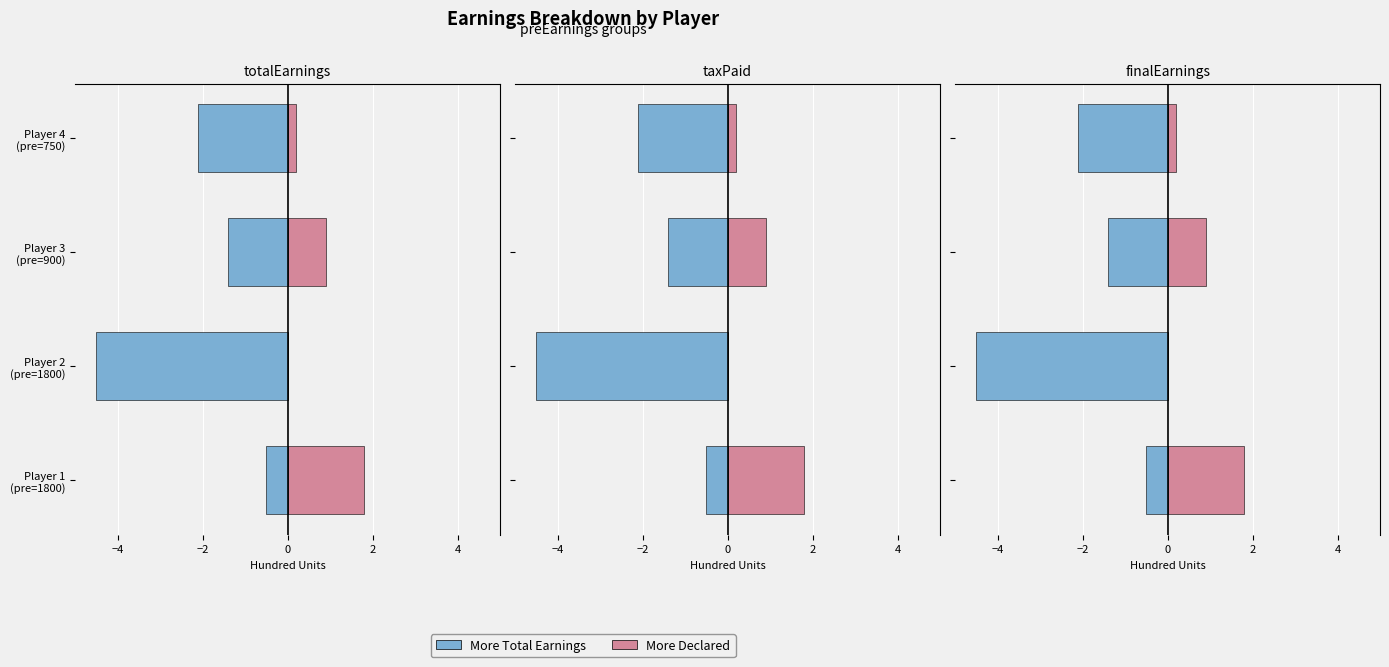

The More Declared series shows 0.1 at Player 4 (pre=750). True or false?

False